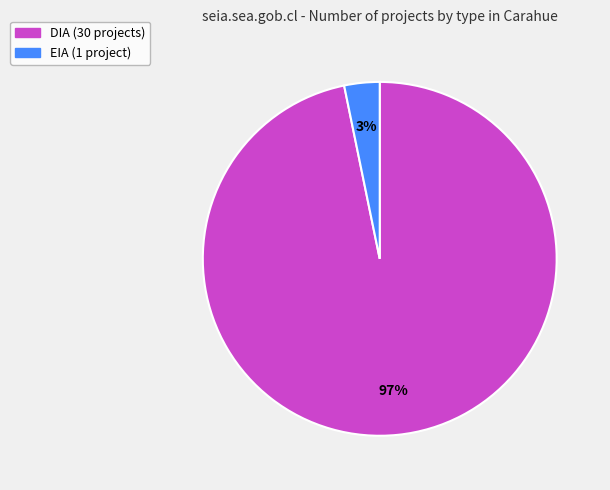

Is there any slice that represents more than half of the pie?

Yes